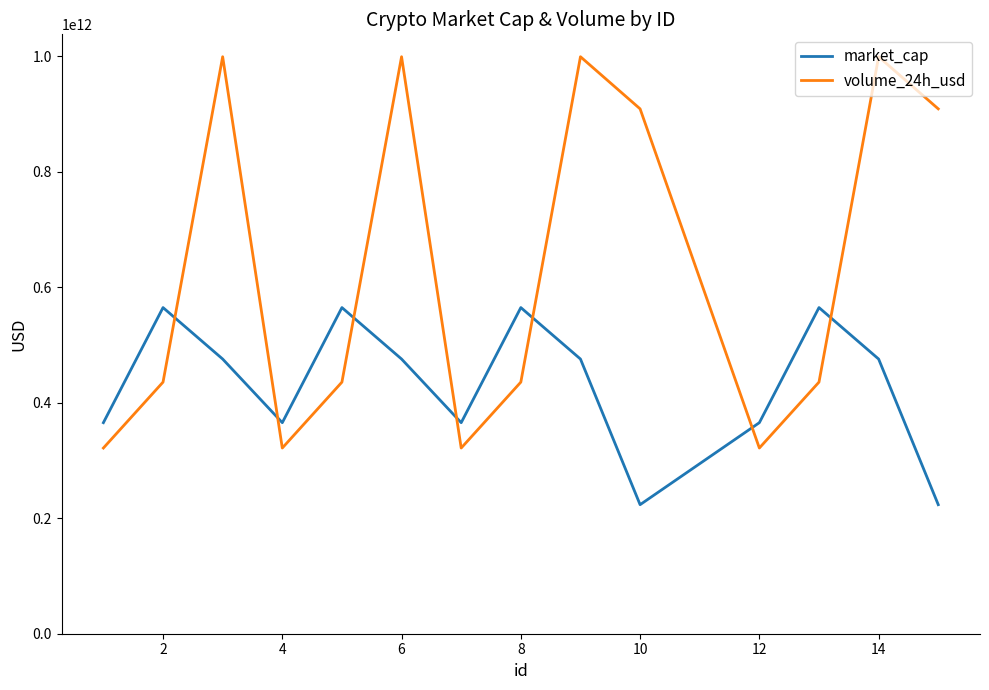

Which series has the largest total across all categories?

volume_24h_usd